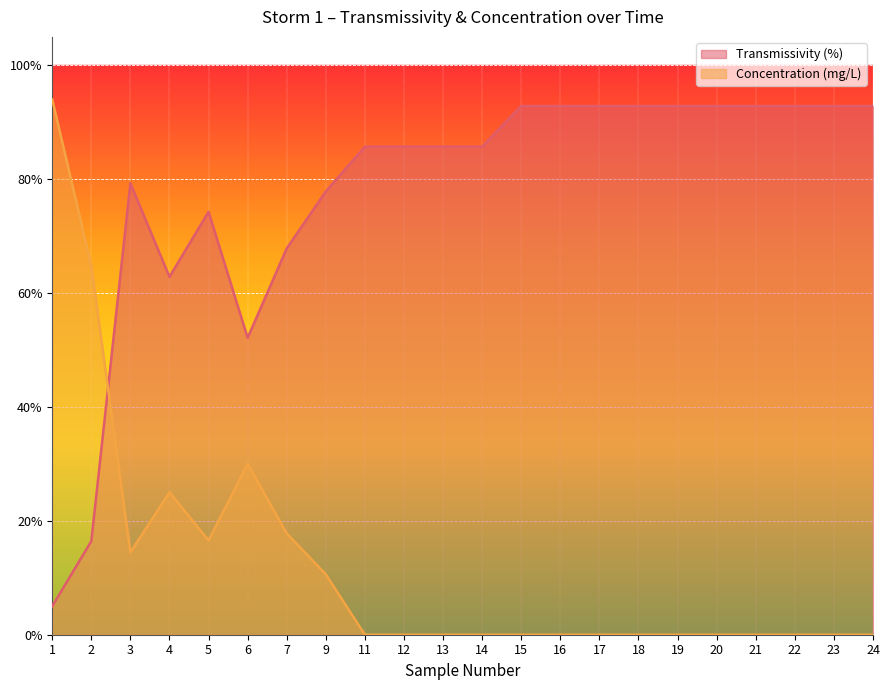

In Transmissivity (%), how many points are higher than both neighbors (excluding endpoints)?

2